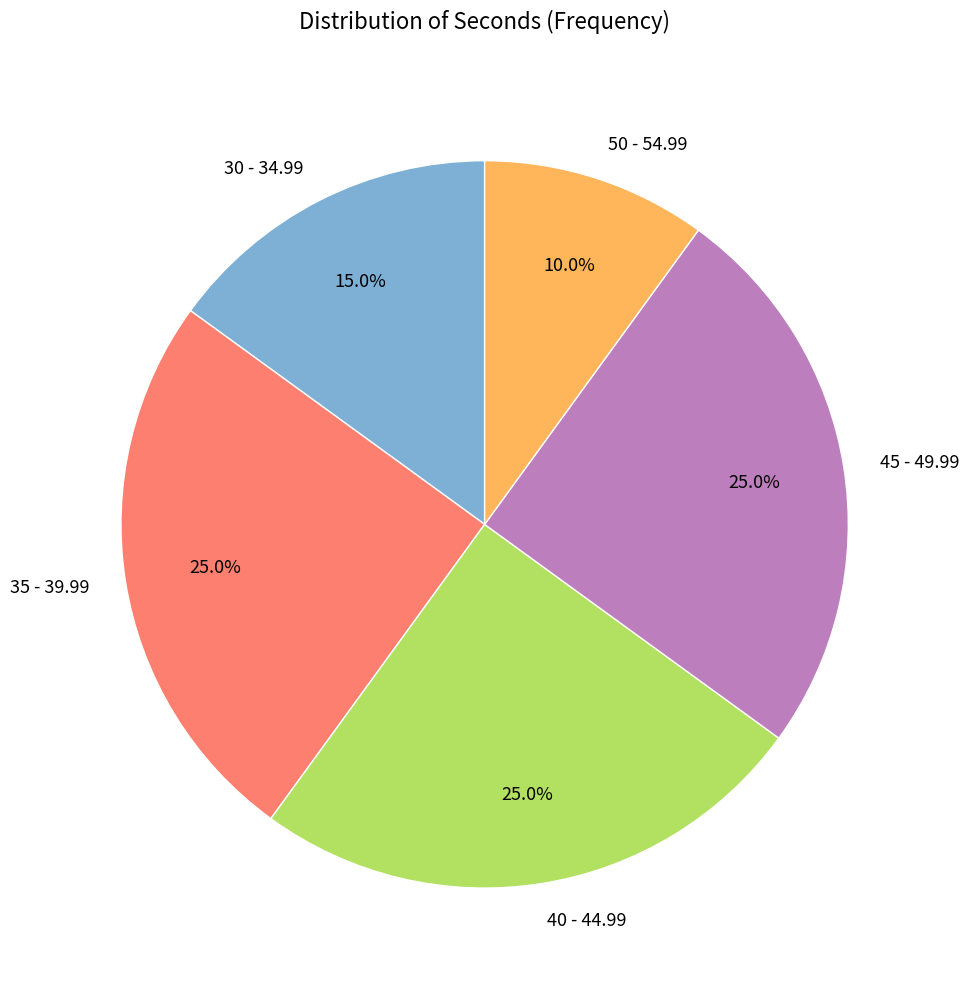

To the nearest percent, what is the difference between the 40 - 44.99 and 50 - 54.99 slice percentages?

15%